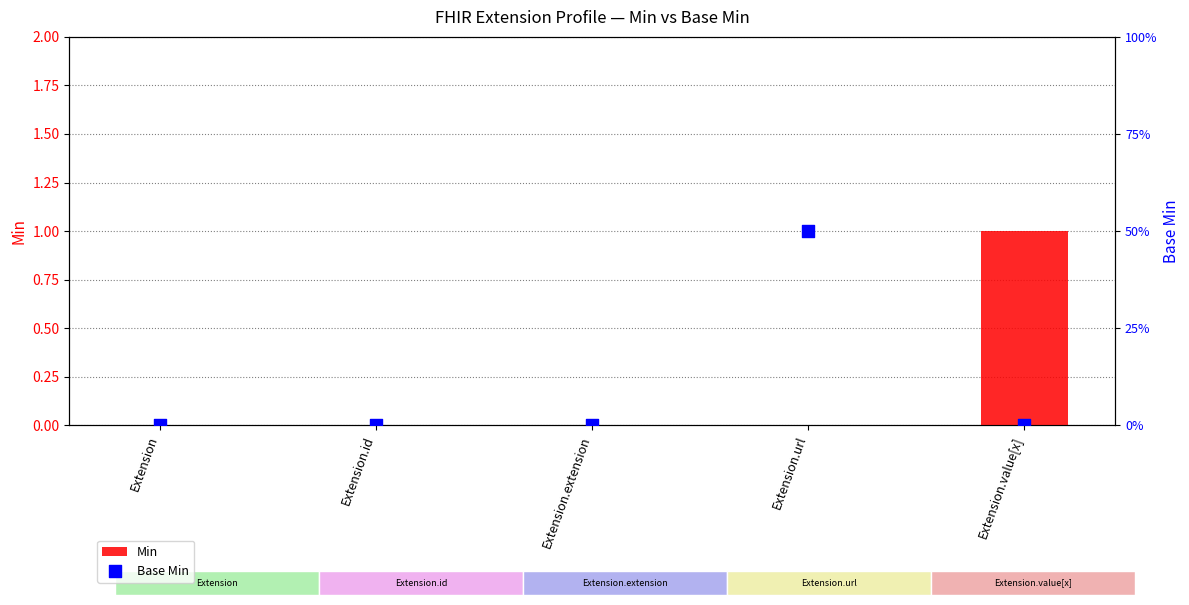

What are all the series names shown in the legend?

Min, Base Min